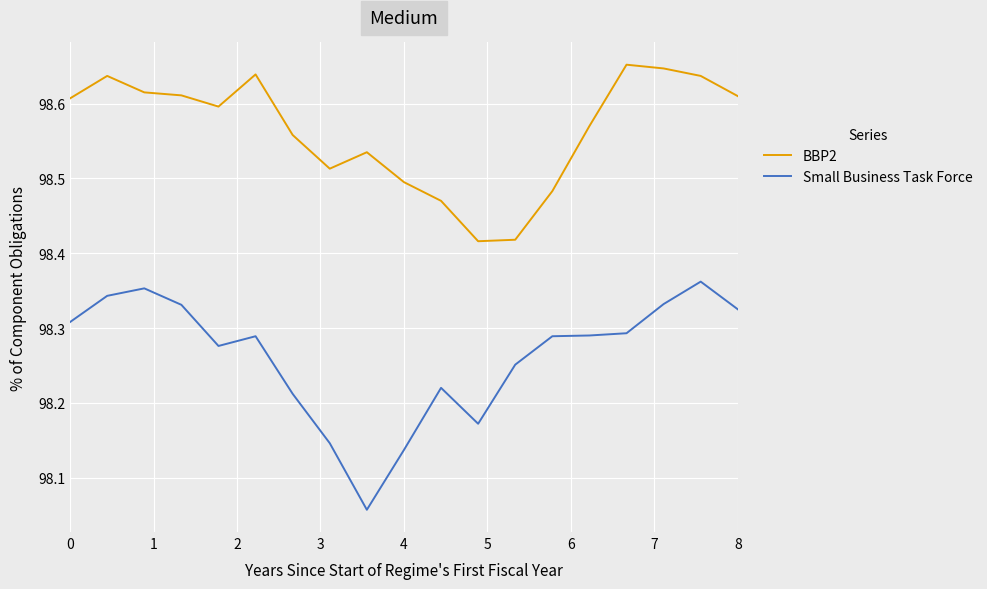

List the series in order of their overall mean, lowest first.

Small Business Task Force, BBP2